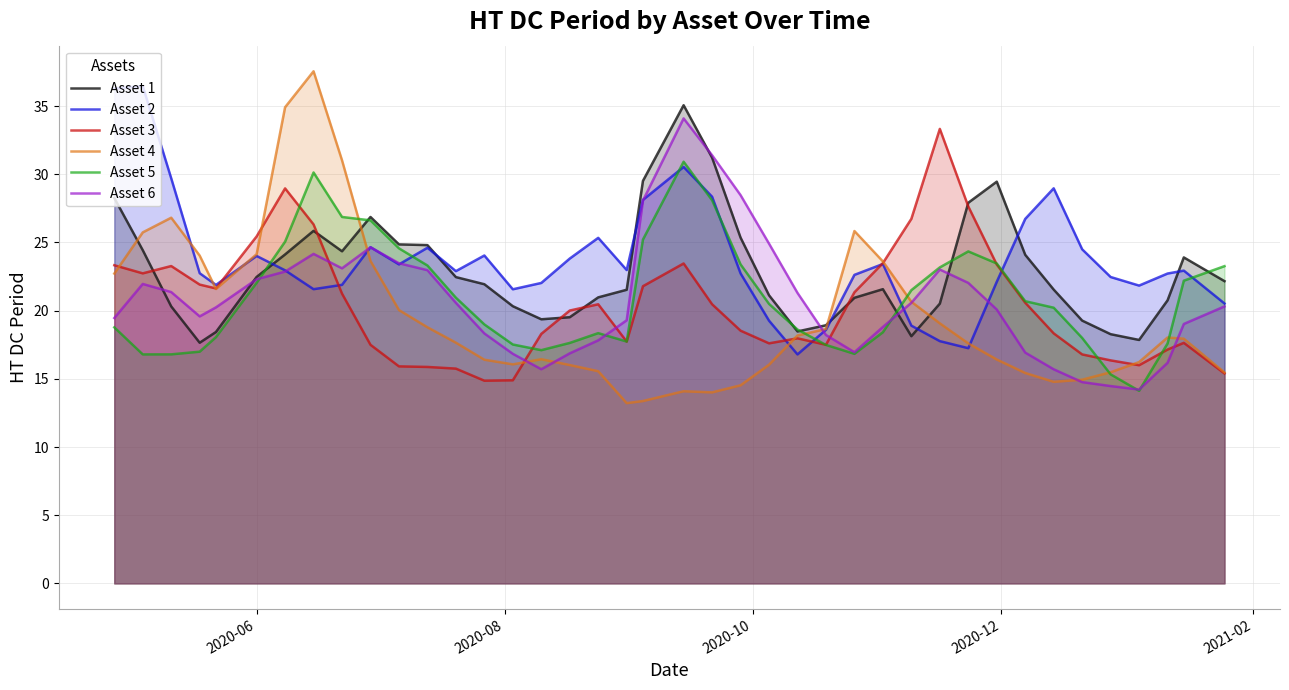

Rank the series by their maximum value, from highest to lowest.

Asset 4, Asset 2, Asset 1, Asset 6, Asset 3, Asset 5